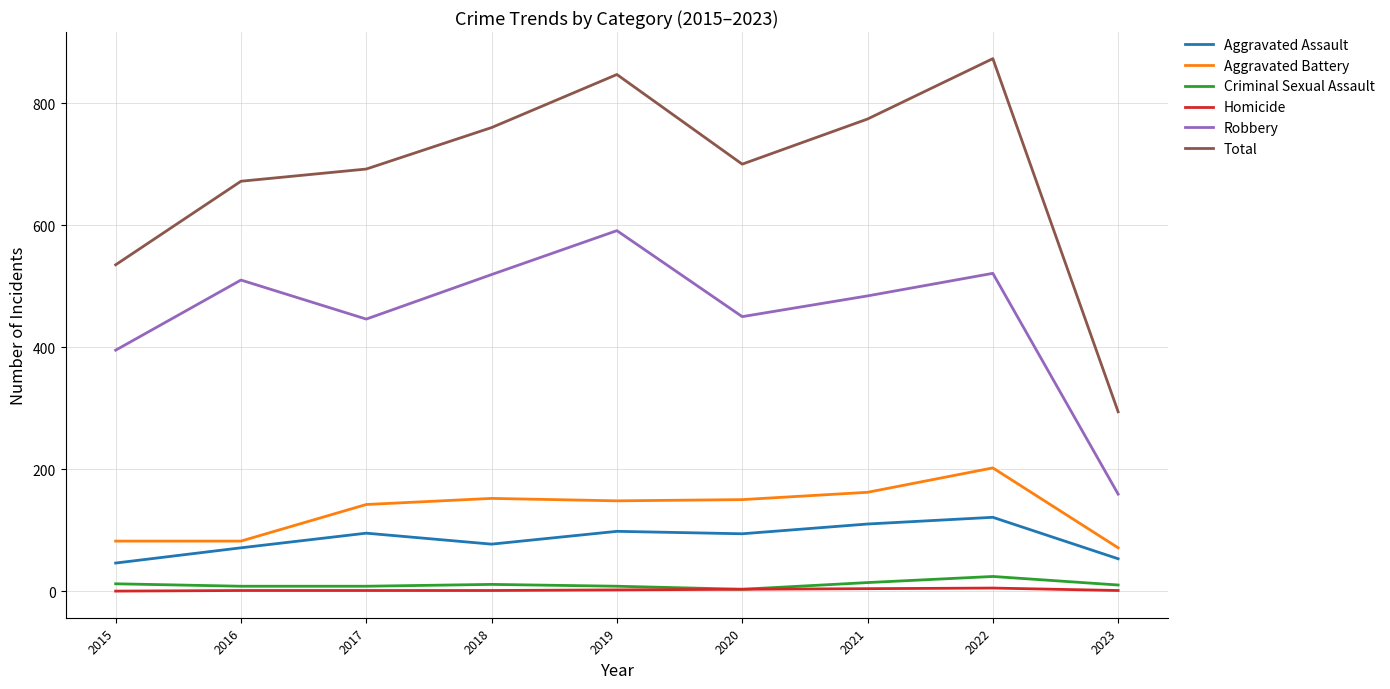

Which series has the widest spread of values?

Total